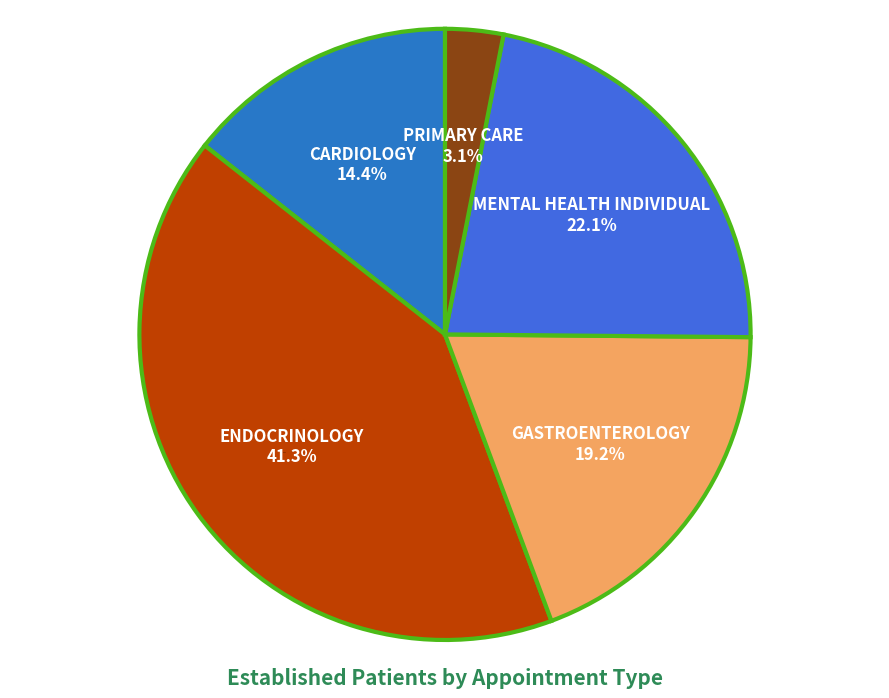

To the nearest percent, what portion does GASTROENTEROLOGY represent?

19%